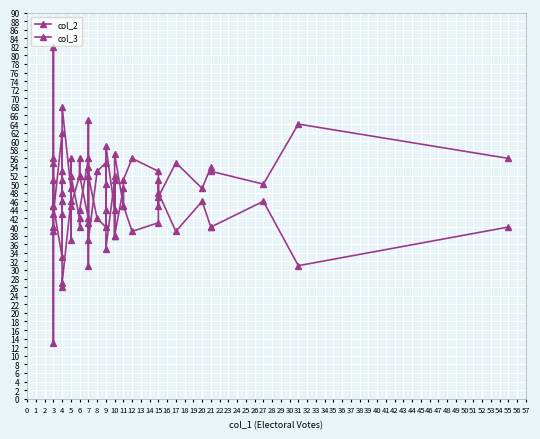

Which has a higher value, 21 or 15?

21